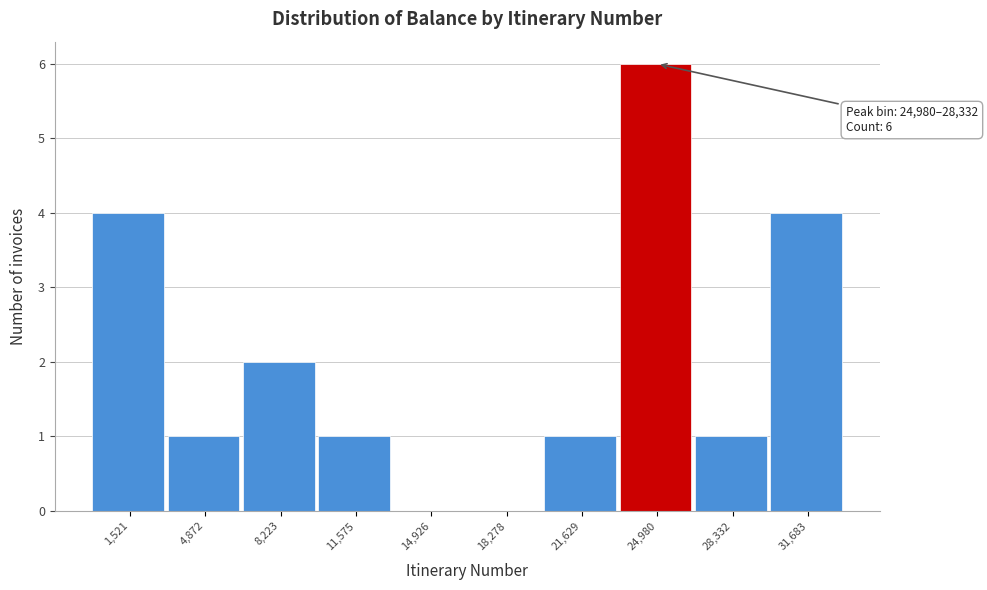

Reading left to right, transcribe all the data shown in this chart.

1,521=4	4,872=1	8,223=2	11,575=1	14,926=0	18,278=0	21,629=1	24,980=6	28,332=1	31,683=4